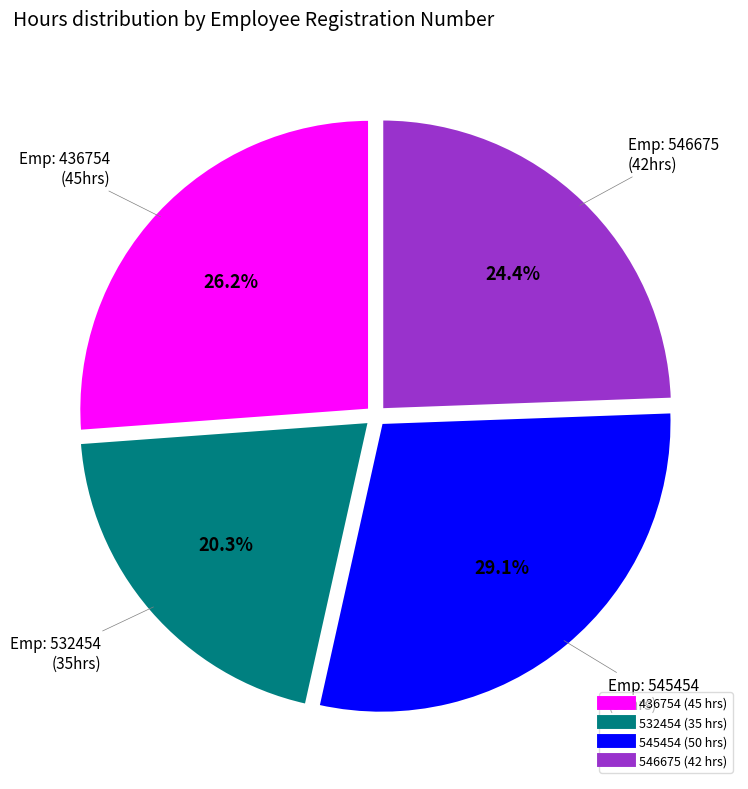

What is the ratio of the value at 545454 to the value at 436754?

1.1